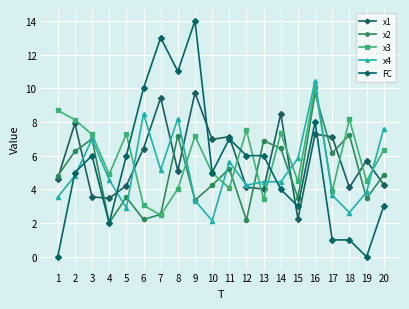

At which label does x1 reach its peak?

9